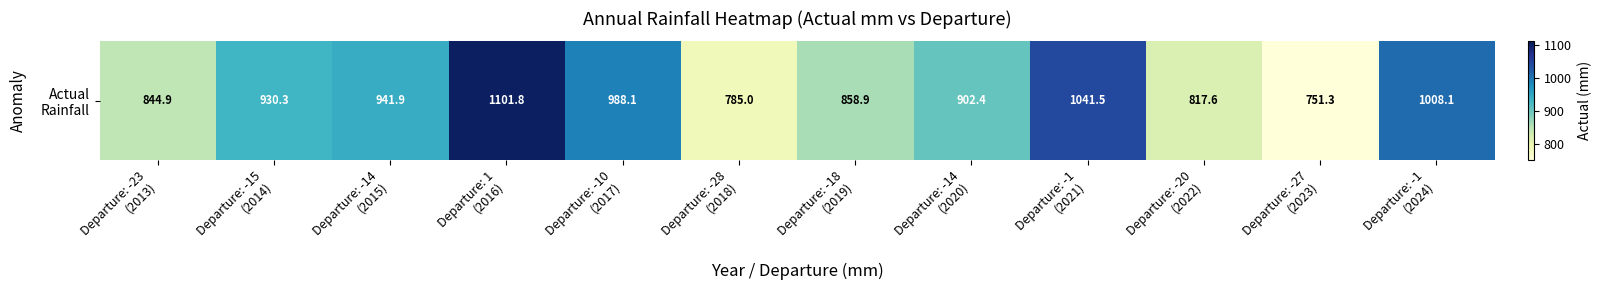

True or false: the data shows 1101.8 at Departure: 1
(2016).

True